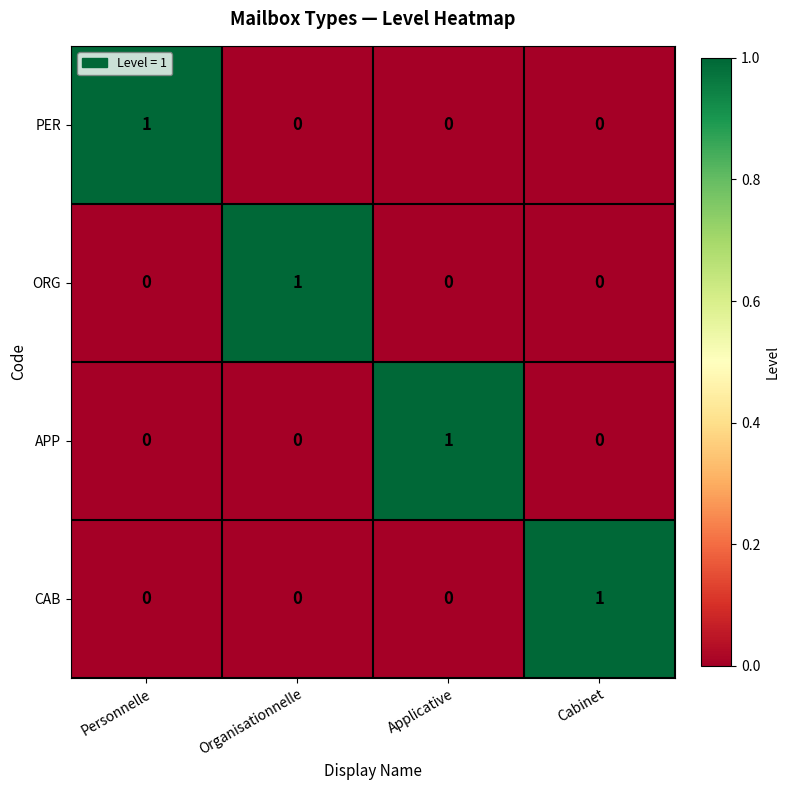

How many data points does each series have?

4